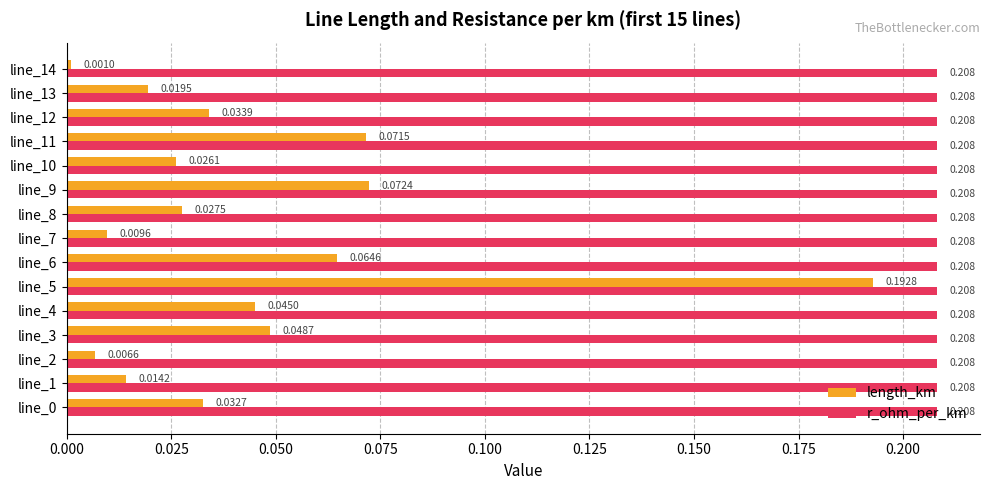

What is the sum of all r_ohm_per_km values?

3.1